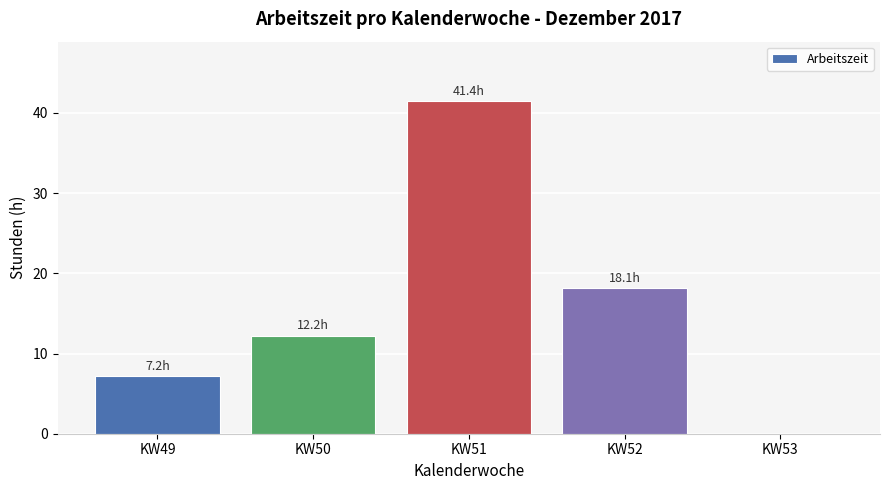

What is the change in value from KW51 to KW53?

-41.4